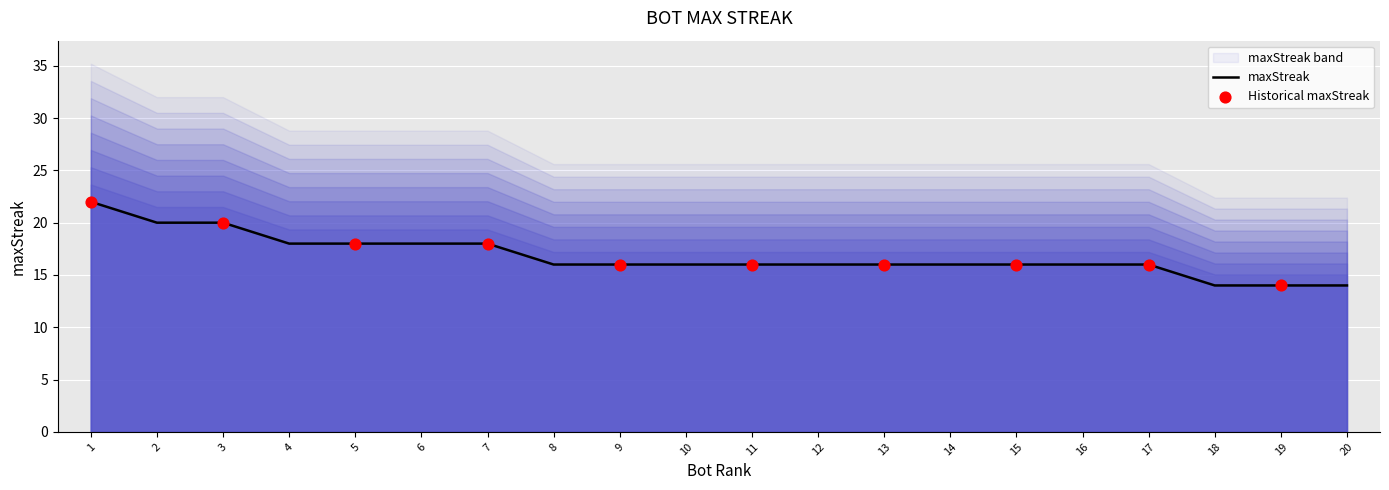

What is the ratio of the value at 3 to the value at 2?

1.0